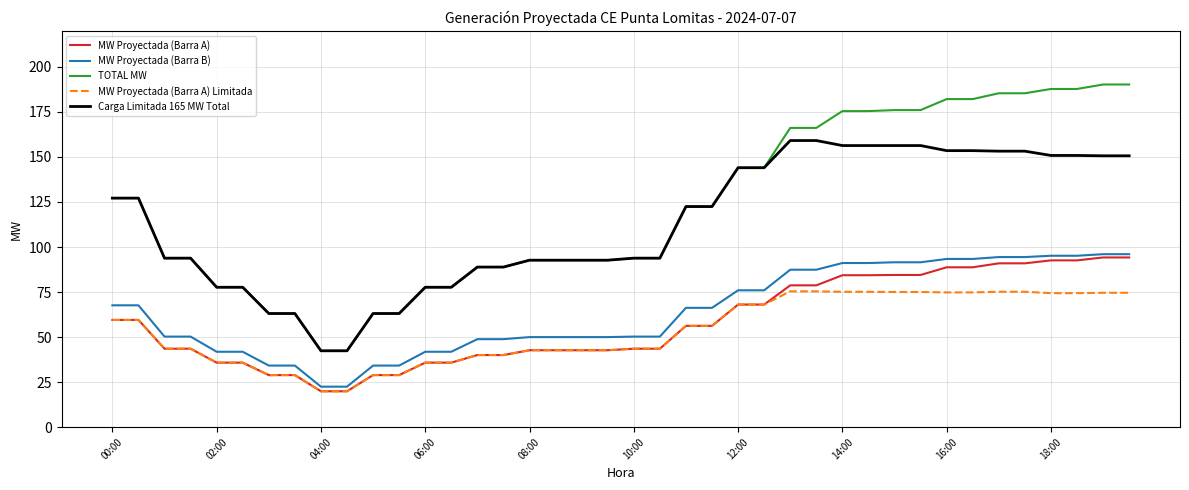

Which series has the largest total across all categories?

TOTAL MW